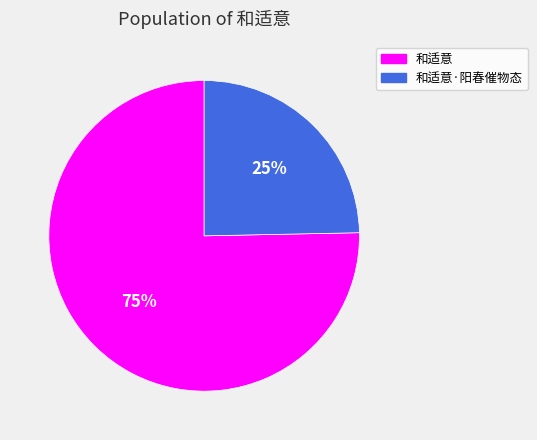

Count the number of slices in the pie.

2